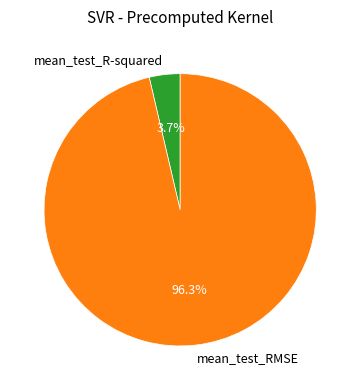

Rank the categories by value from lowest to highest.

mean_test_R-squared, mean_test_RMSE